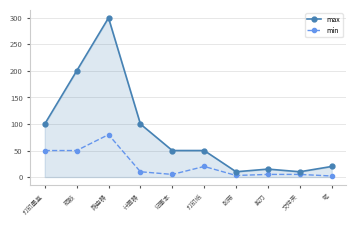

What is the average value of the max series?

86